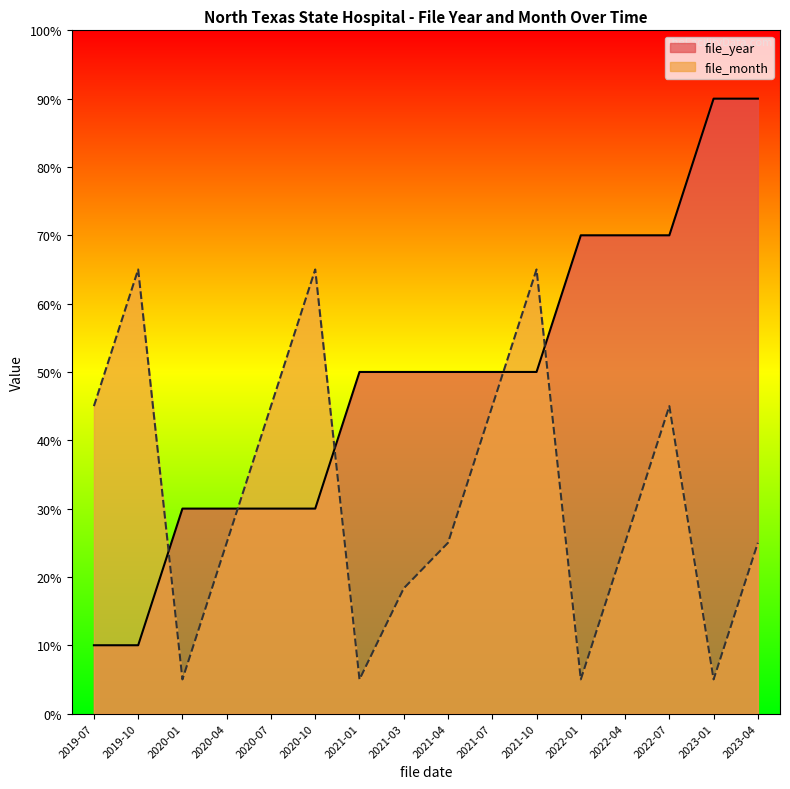

True or false: file_month has a value of 8.1 at 2020-01.

False